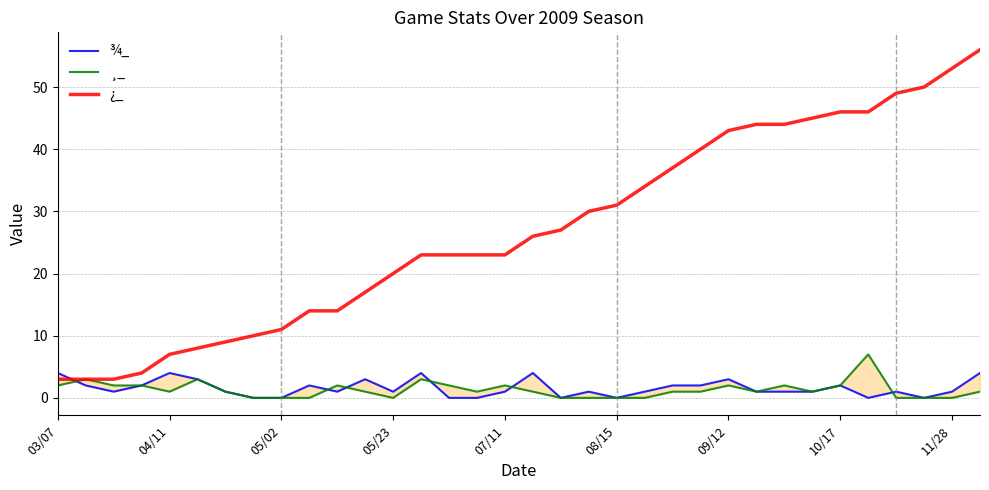

What are all the series names shown in the legend?

¾_, ¸_, ¿_